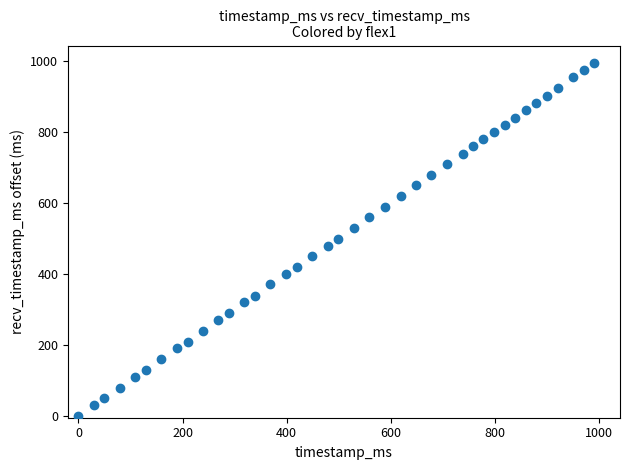

What is the range of X values (max minus min)?

991